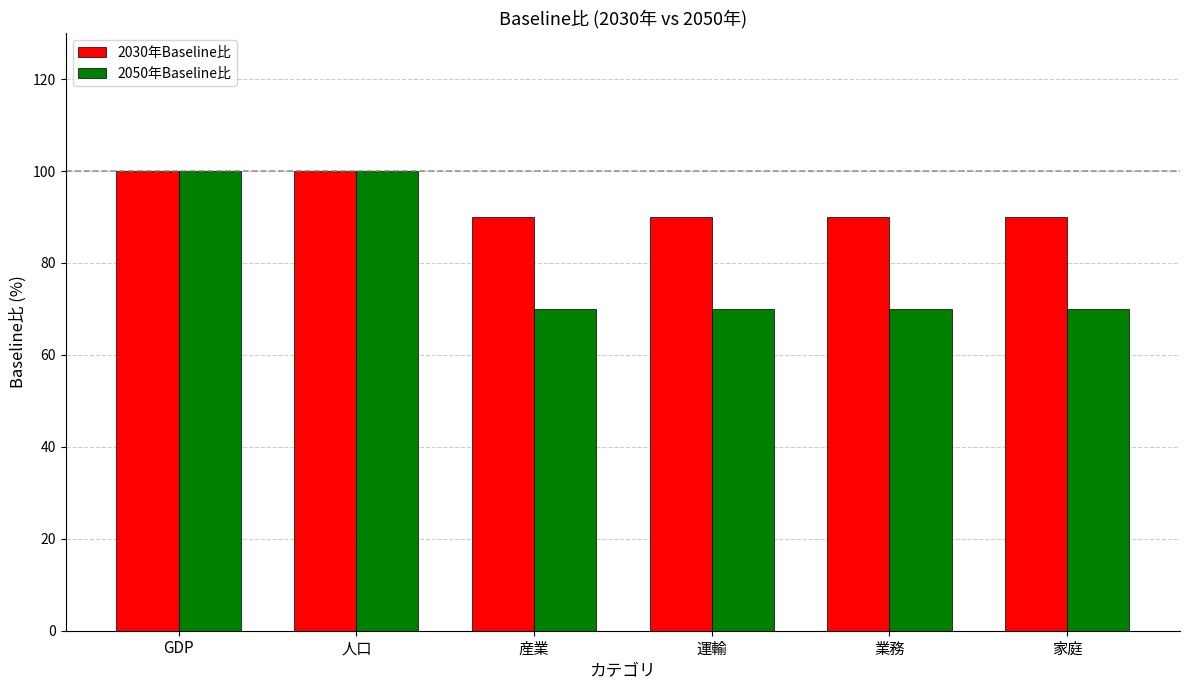

True or false: 2030年Baseline比 has a value of 90 at 家庭.

True